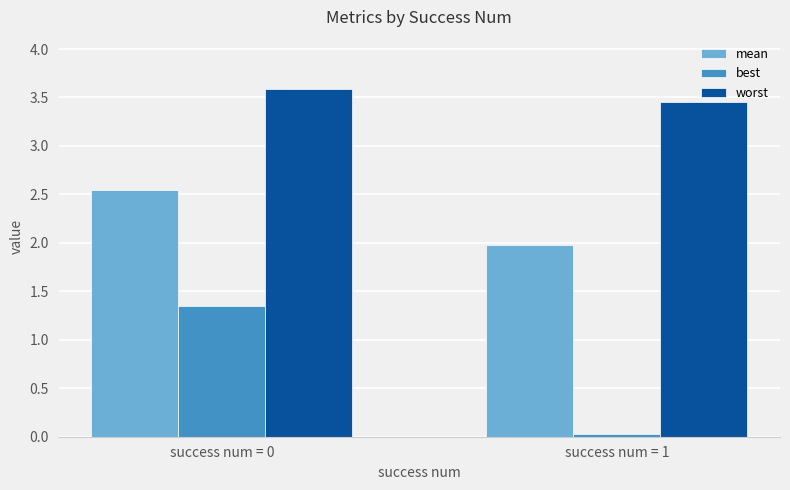

List the series in order of their peak value, highest first.

worst, mean, best